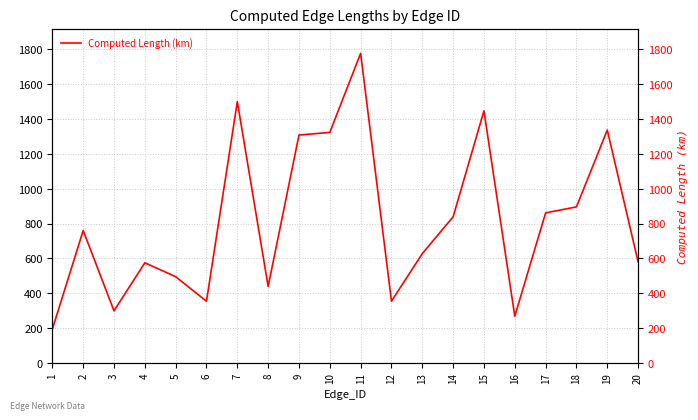

Read the value at 7.

1500.0